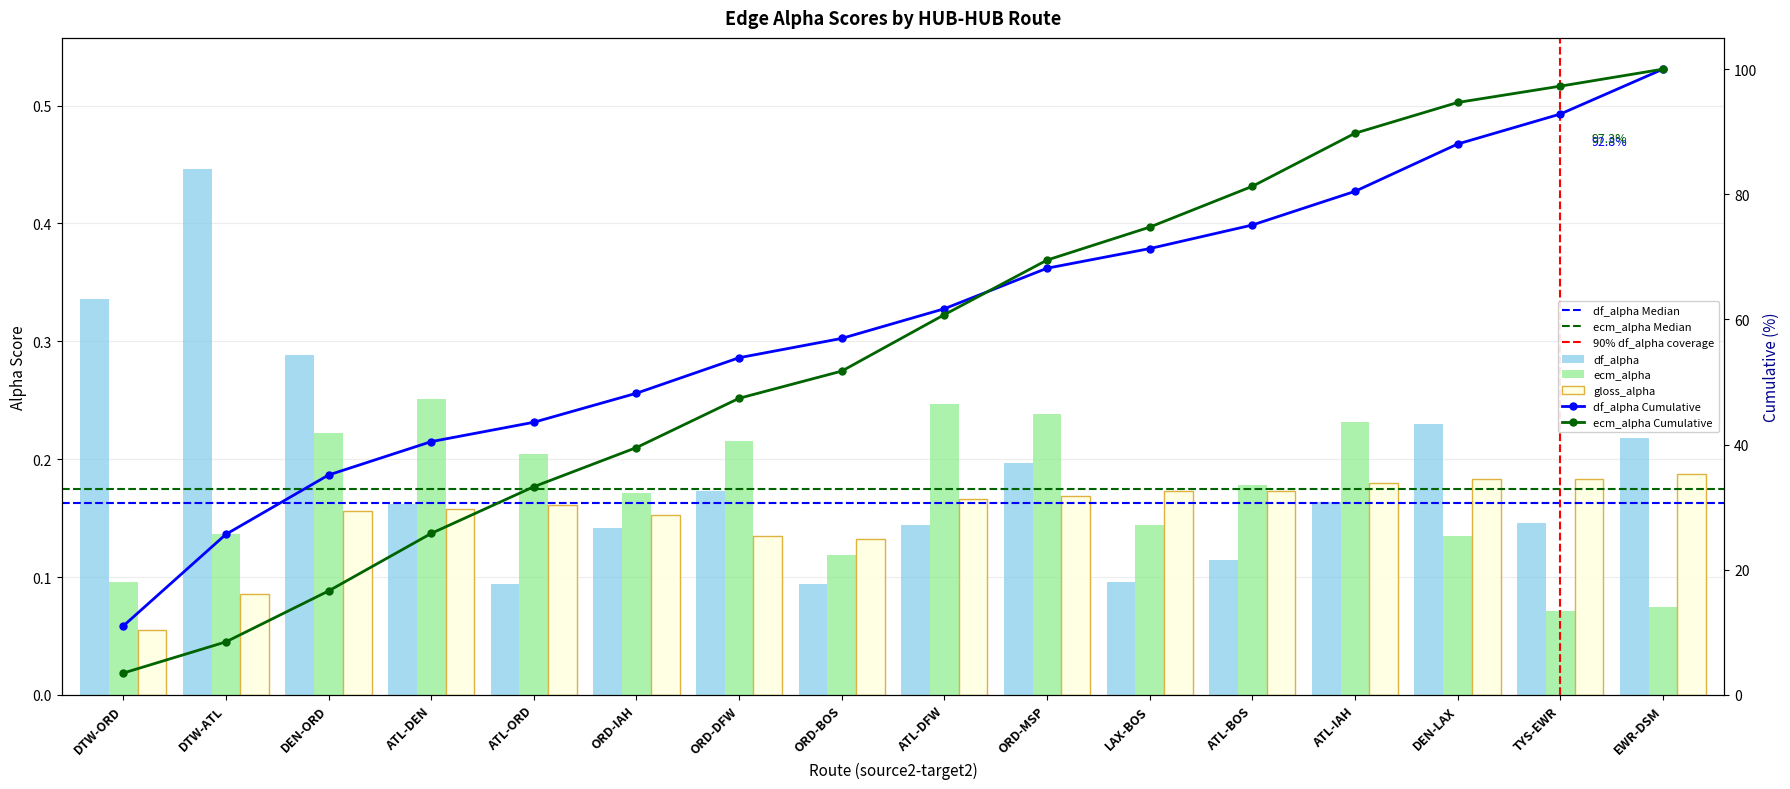

Are the bars horizontal?

No